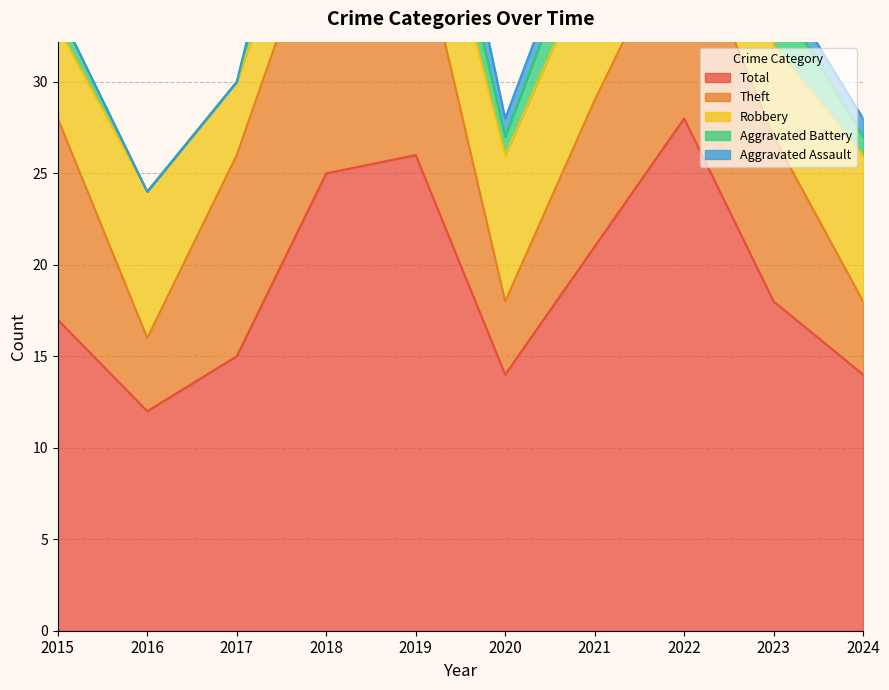

True or false: Theft and Aggravated Assault intersect in this chart.

False